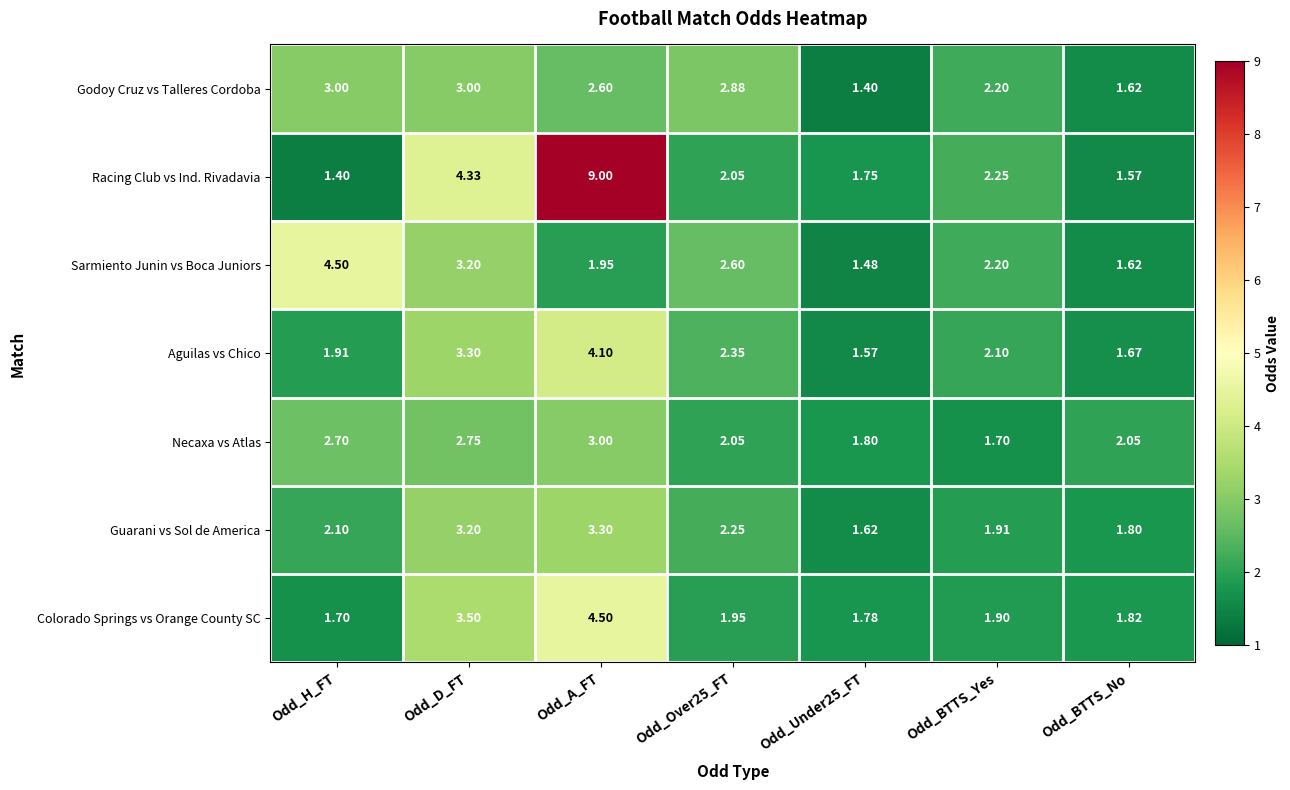

At which category is the sum across all series the highest?

Odd_A_FT